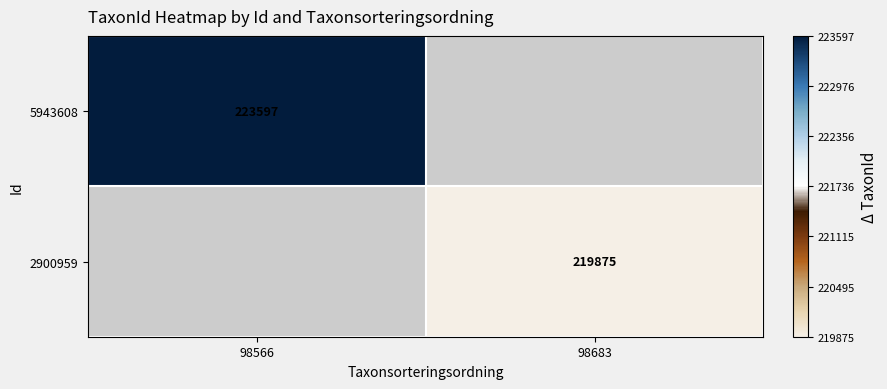

Which label corresponds to the largest value in the chart?

98566